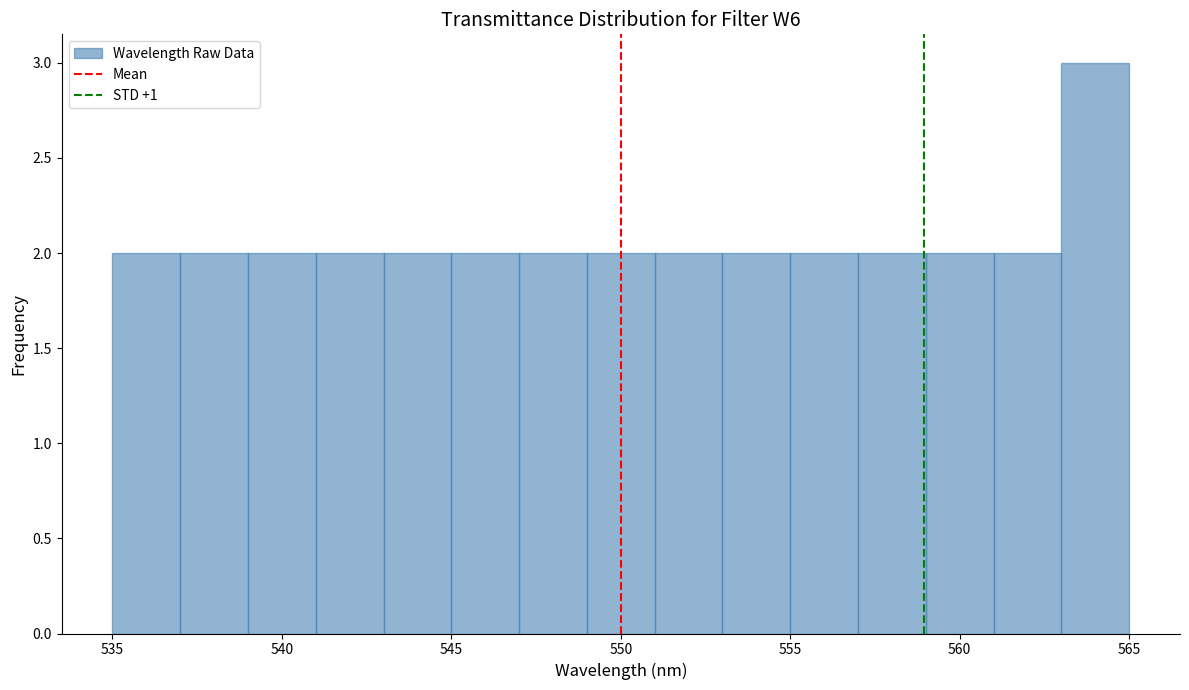

Over which range of the x-axis is the bar tallest?

563 to 565